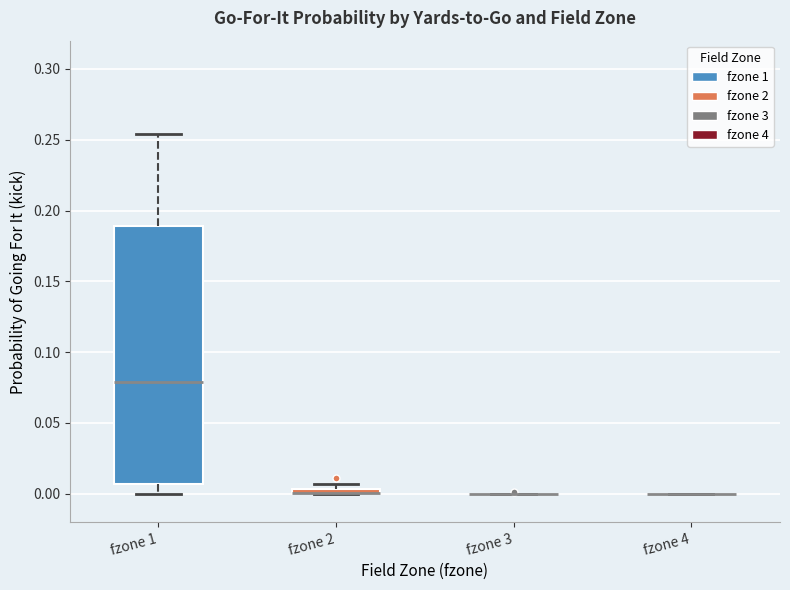

Where is the lower edge of the box for fzone 2 on the y-axis? The values are not printed on the chart, so give them approximately, as read against the axis.

0.000